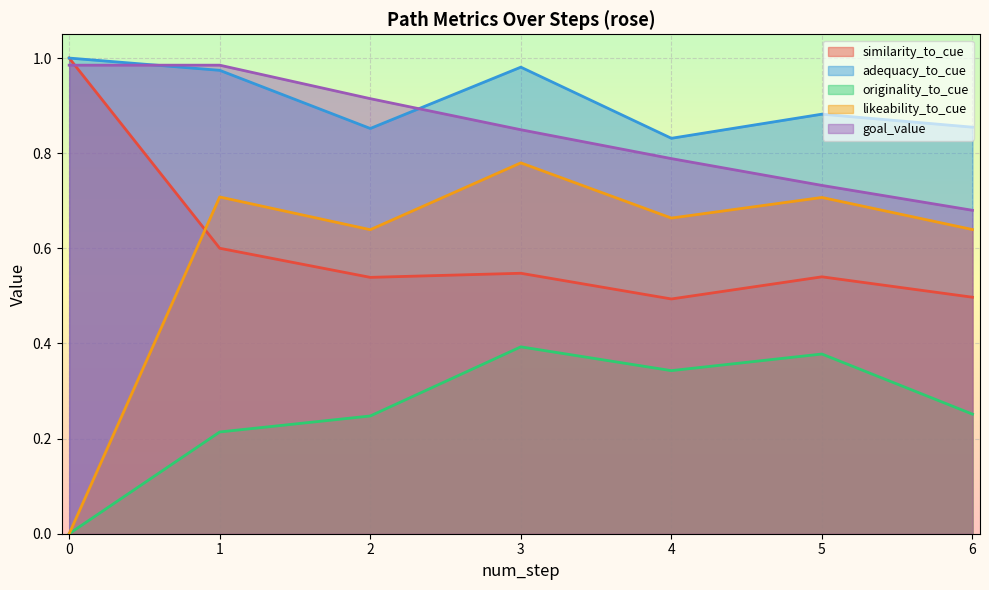

How many series are shown in this chart?

5